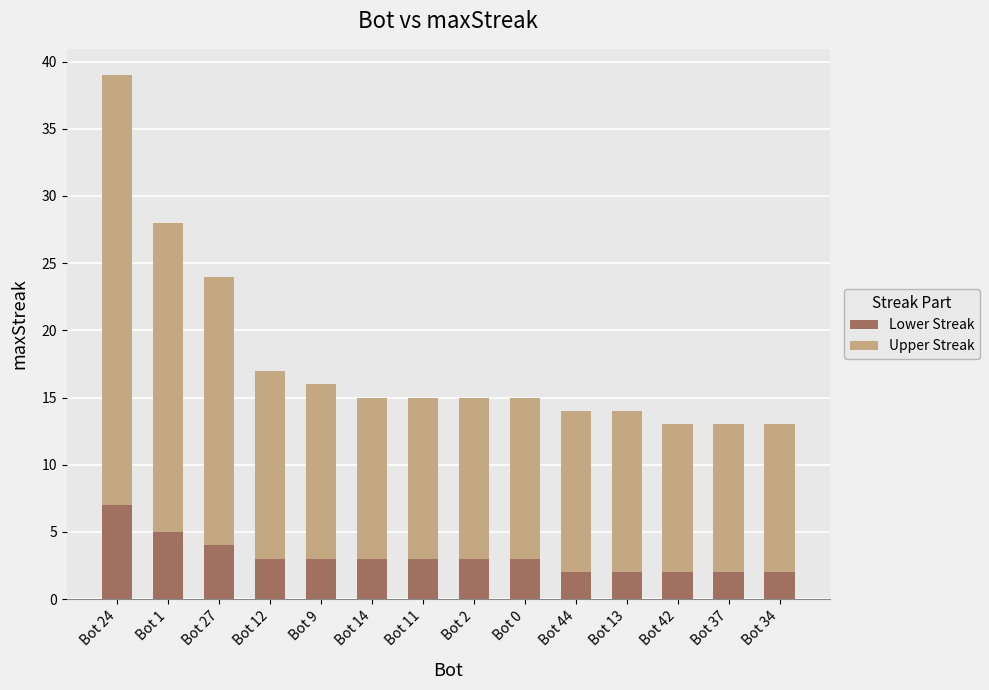

What is the total value across all series at Bot 13?

14